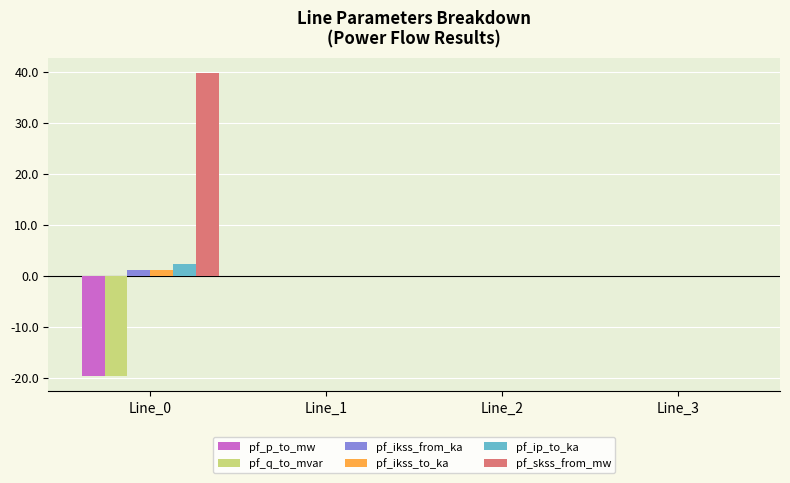

True or false: pf_p_to_mw has a value of 0.0 at Line_3.

True